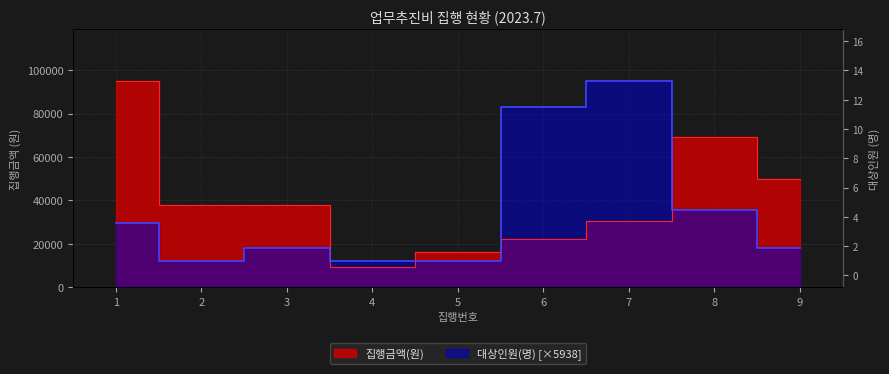

Which label corresponds to the largest value in the chart?

1